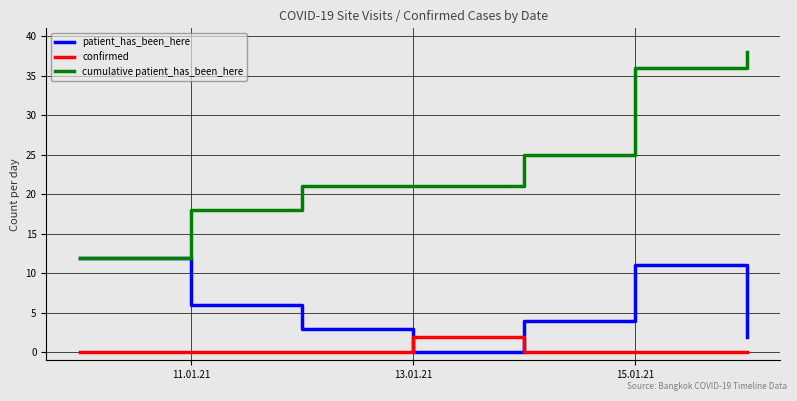

Which series has the largest range (max minus min)?

cumulative patient_has_been_here